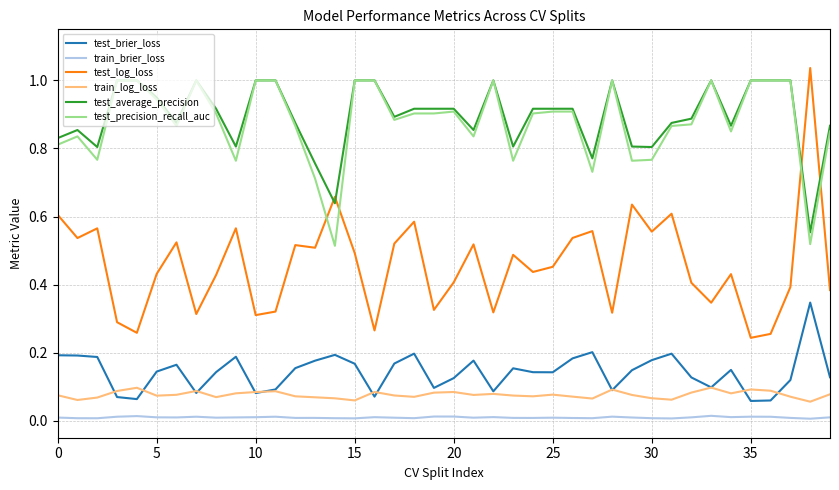

Which series has the largest range (max minus min)?

test_log_loss